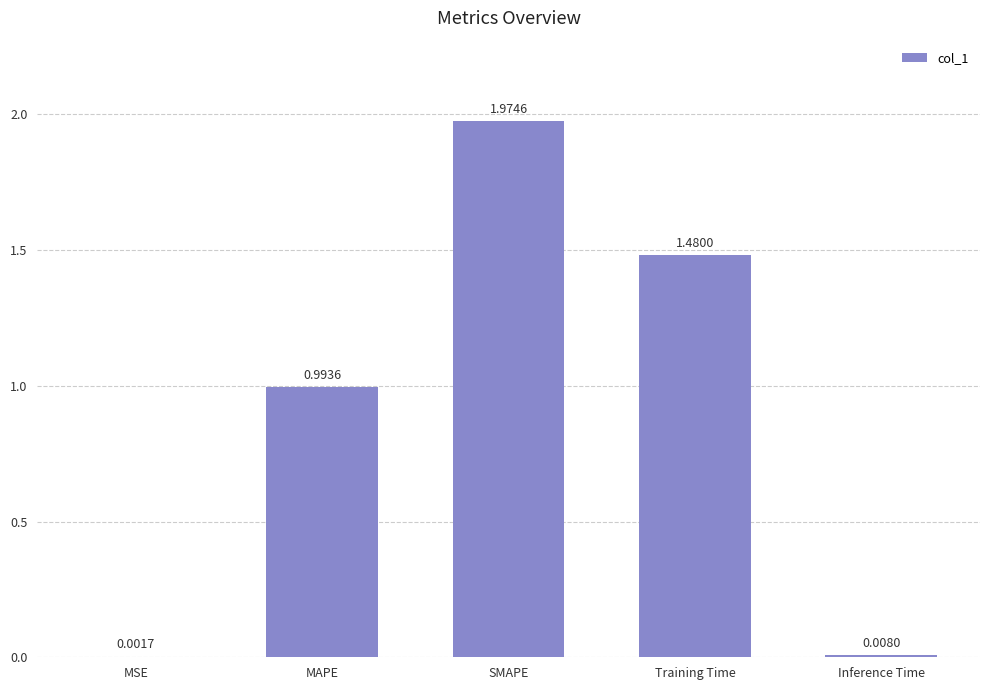

What is the sum of all values?

4.5